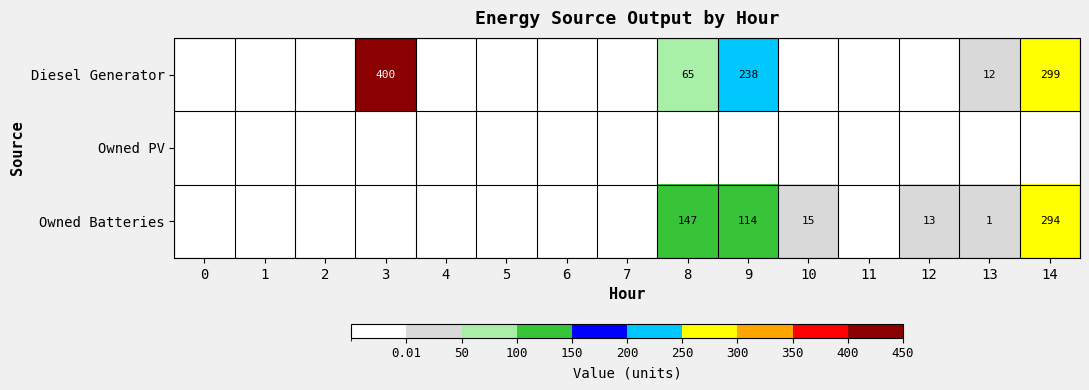

Is it true that Diesel Generator equals 6 at 13?

False